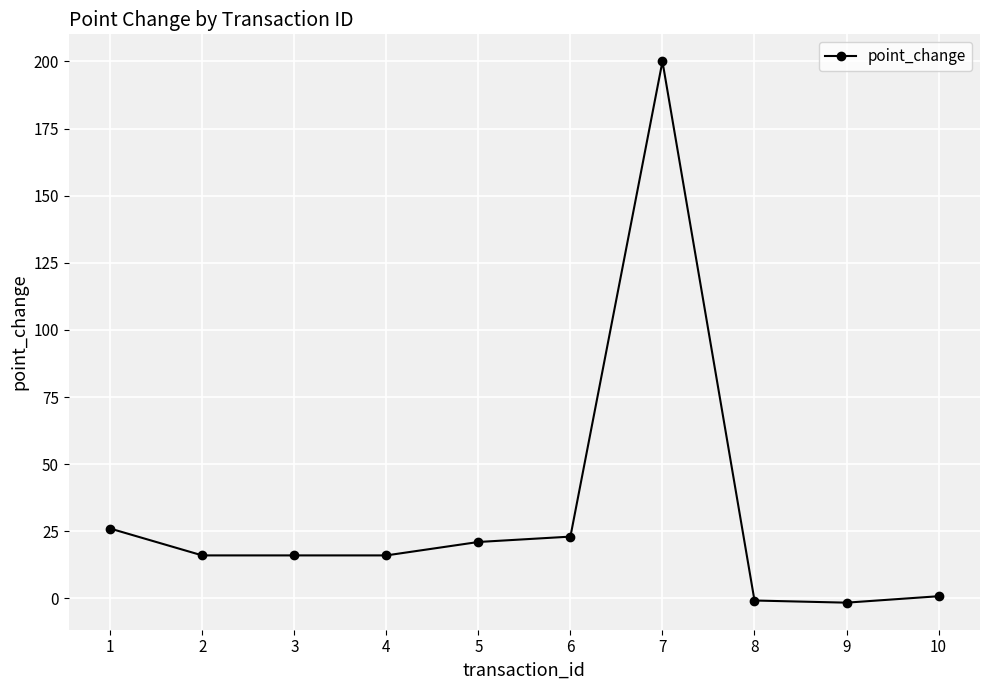

What is the value of the 9th point from the left?

-1.6